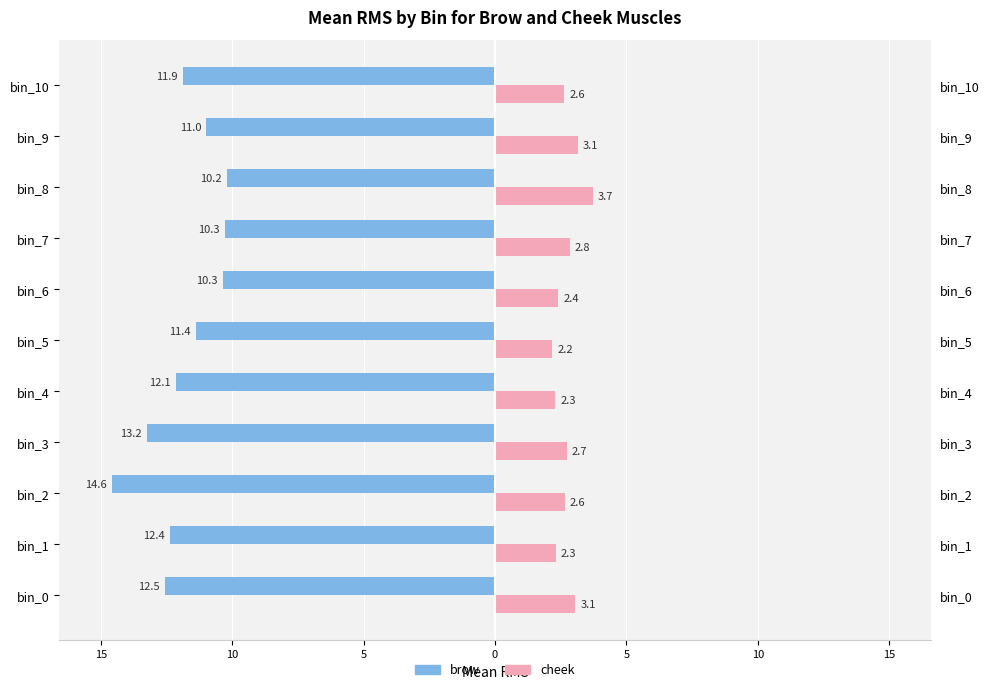

What is the difference between the maximum and minimum values in the brow series?

4.4